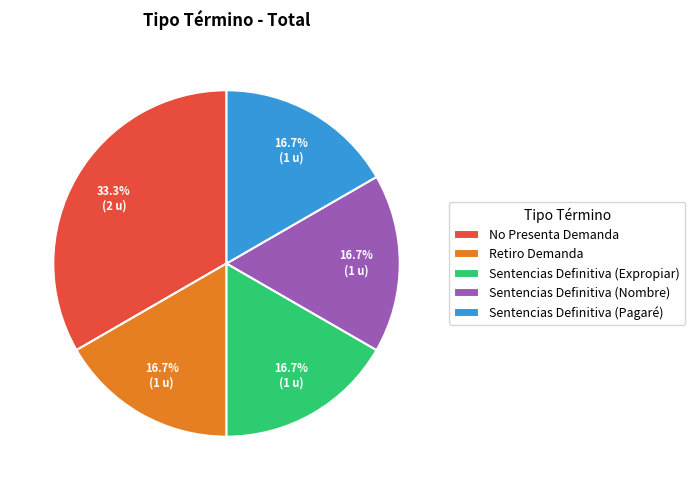

How many segments does this pie chart have?

5